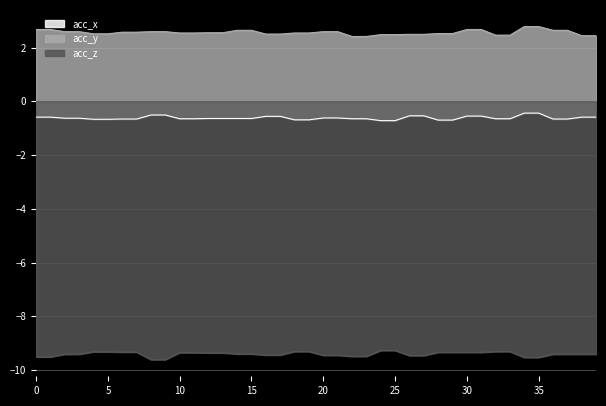

What is the total value across all series at 18?

-7.5